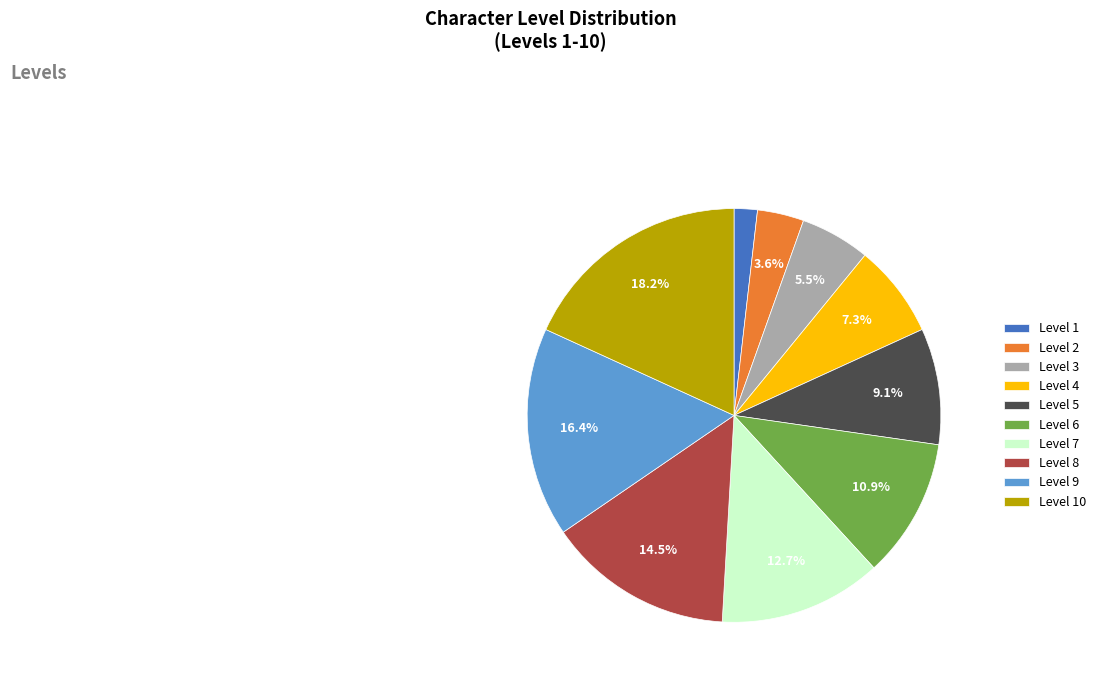

To the nearest percent, what portion does Level 9 represent?

16%